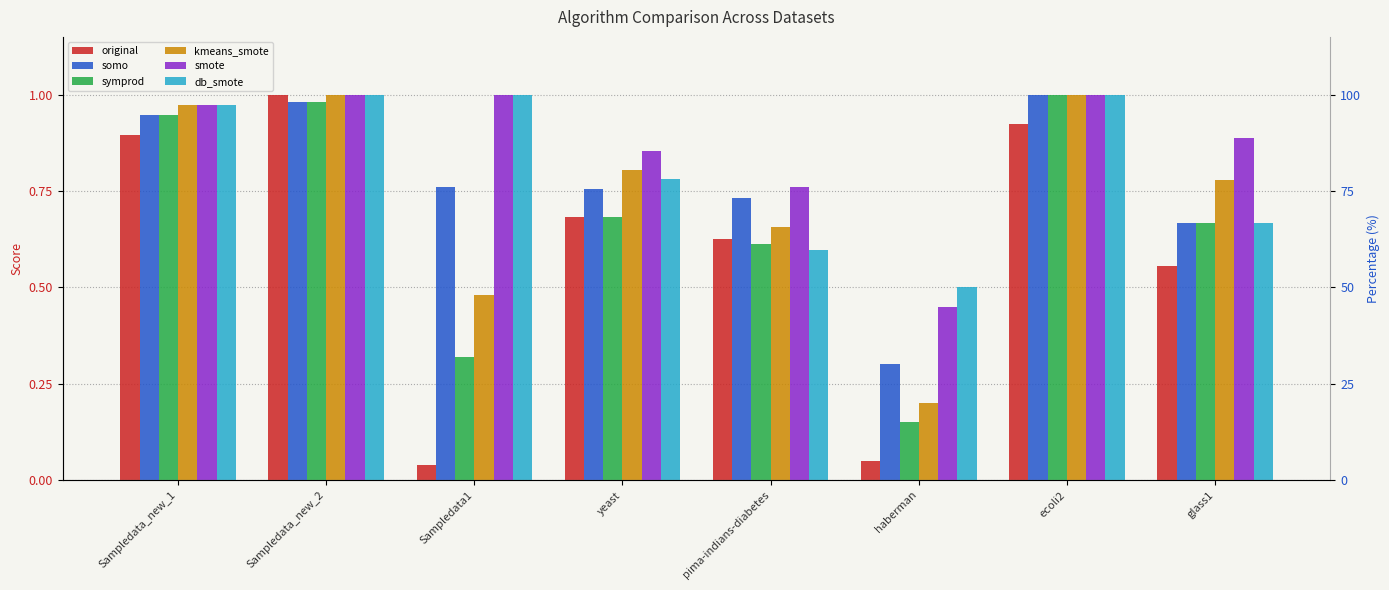

Is the value of db_smote at ecoli2 greater than the value of kmeans_smote at yeast?

Yes